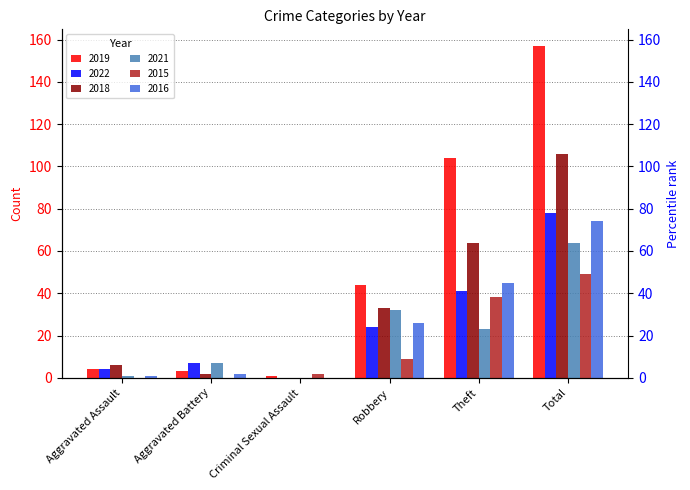

What is the label of the 4th bar from the left?

Robbery